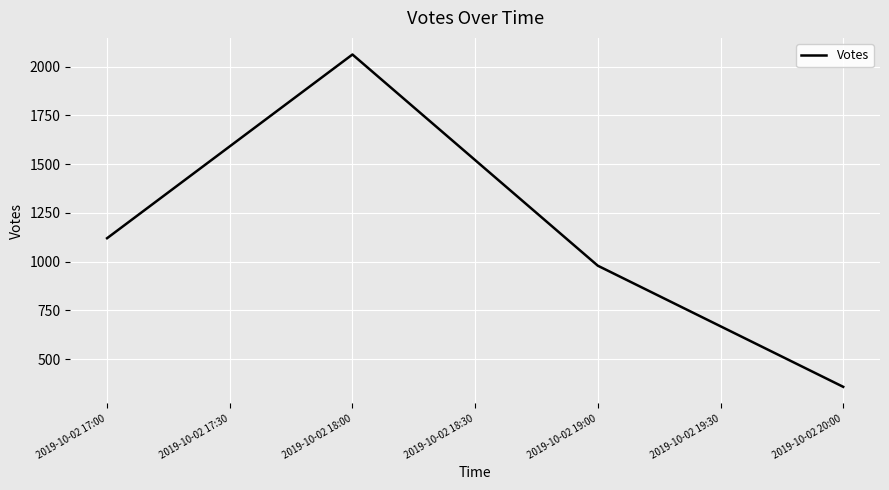

What is the average value?

1130